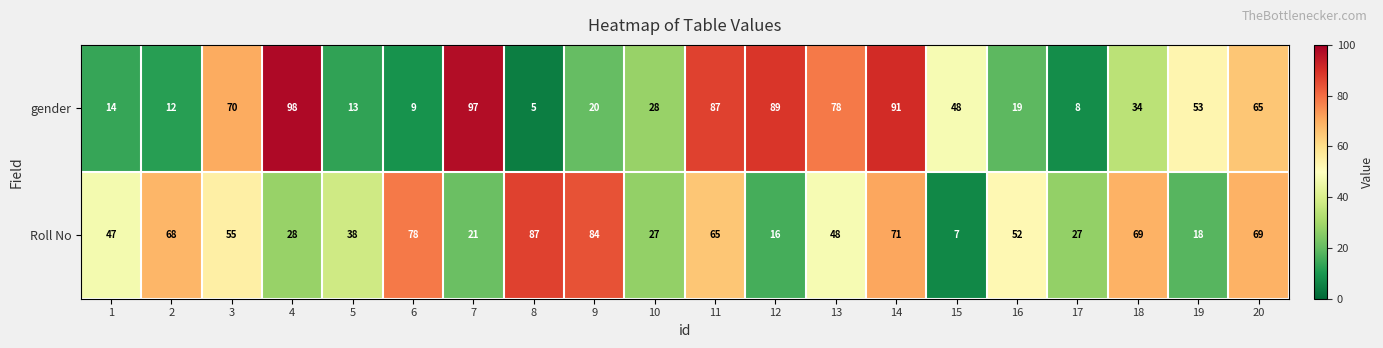

What is the total value across all series at 14?

162